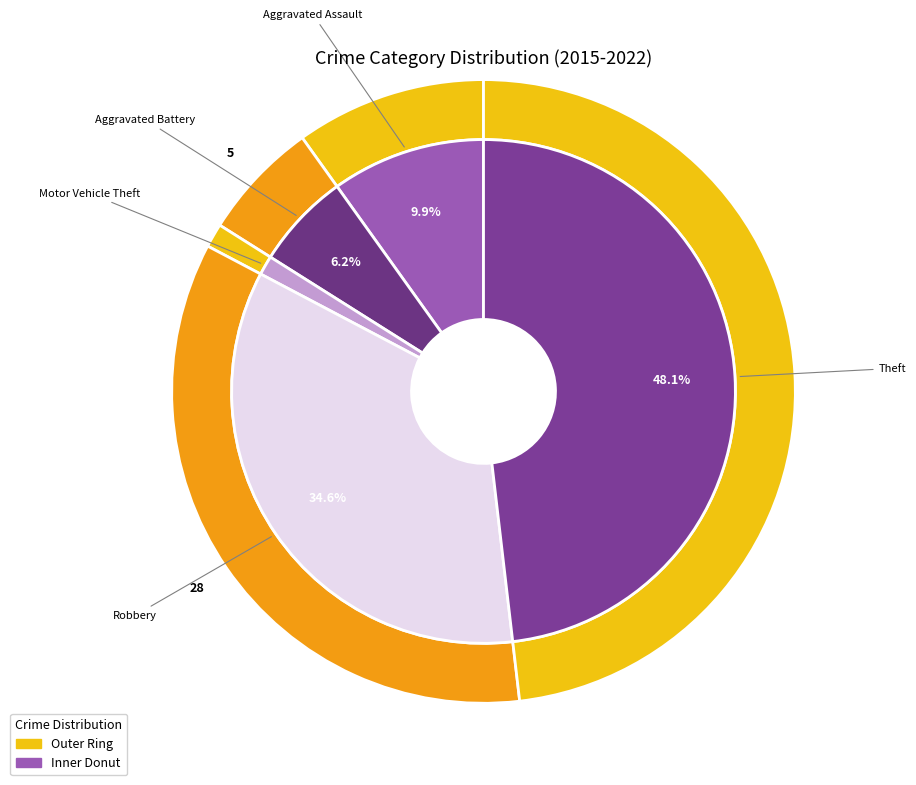

Which has a higher value, Robbery or Motor Vehicle Theft?

Robbery